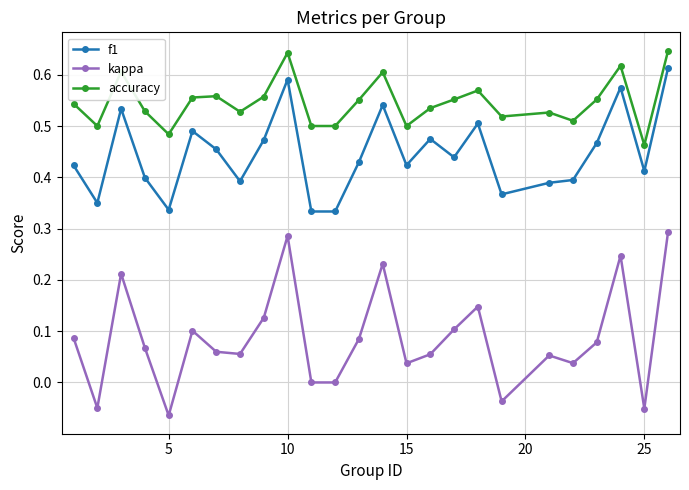

What is the sum of all kappa values?

2.2